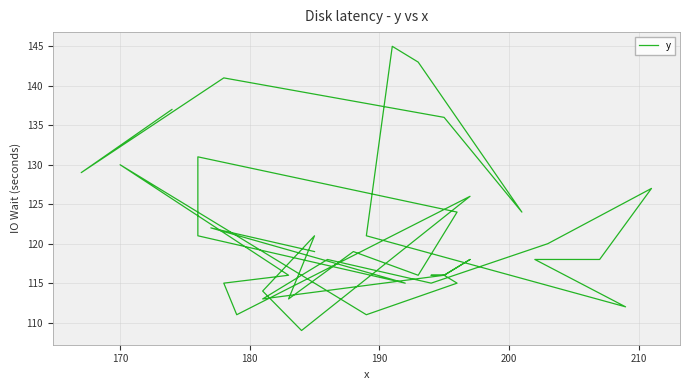

What is the difference between the second highest and minimum values?

34